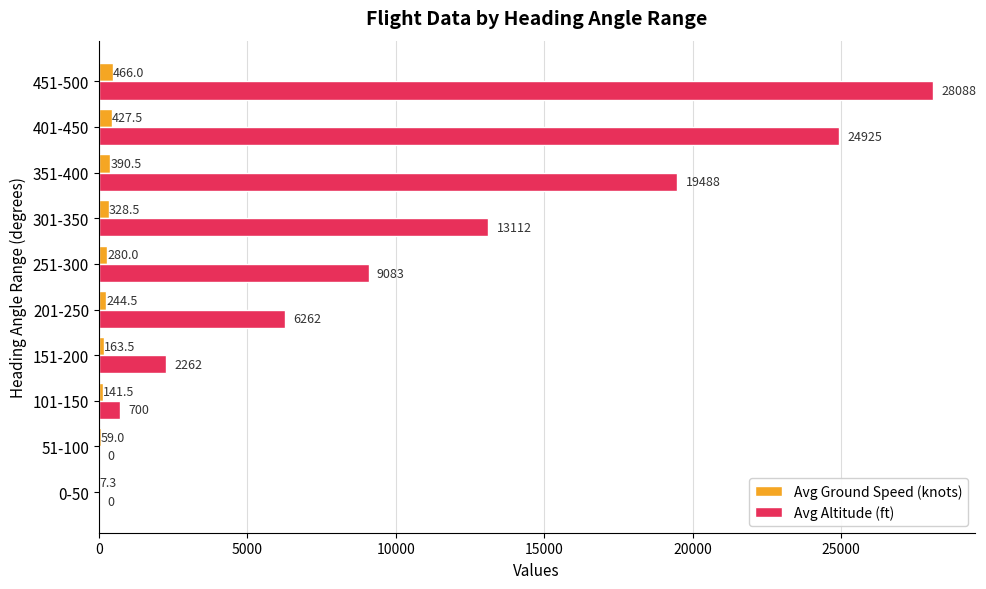

Which series changed the most between 51-100 and 201-250?

Avg Altitude (ft)